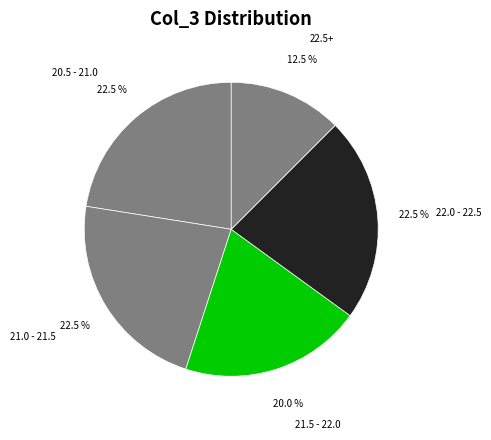

What is the smallest slice in the pie chart?

22.5+